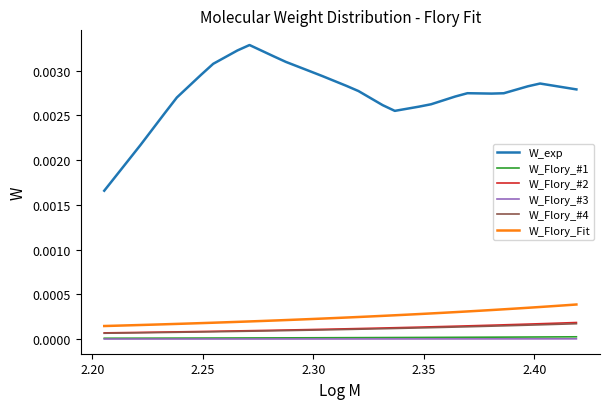

True or false: W_Flory_Fit and W_Flory_#3 intersect in this chart.

False